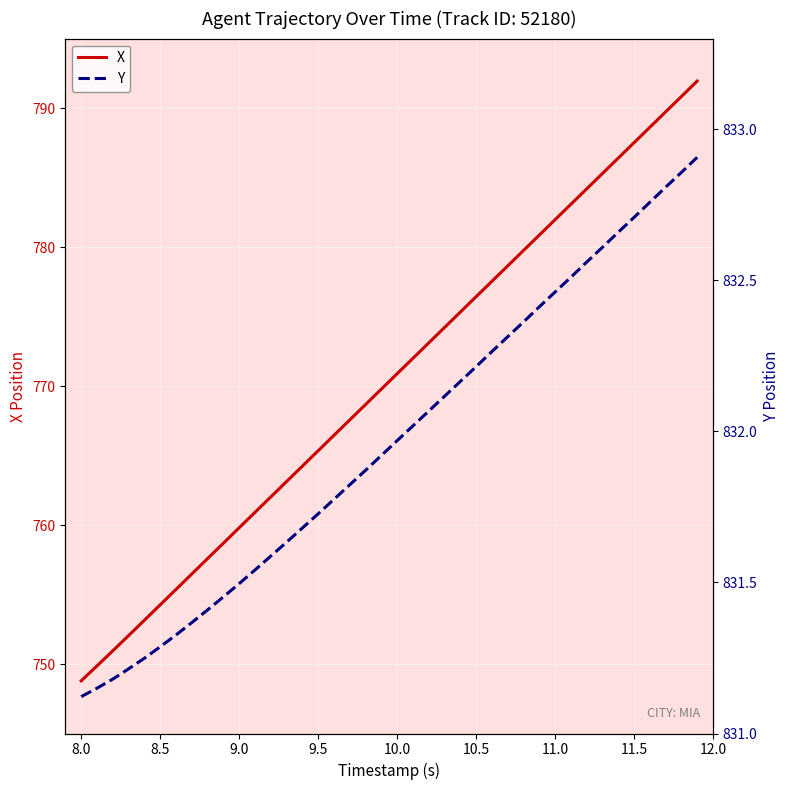

What is the highest value of the X series?

791.9